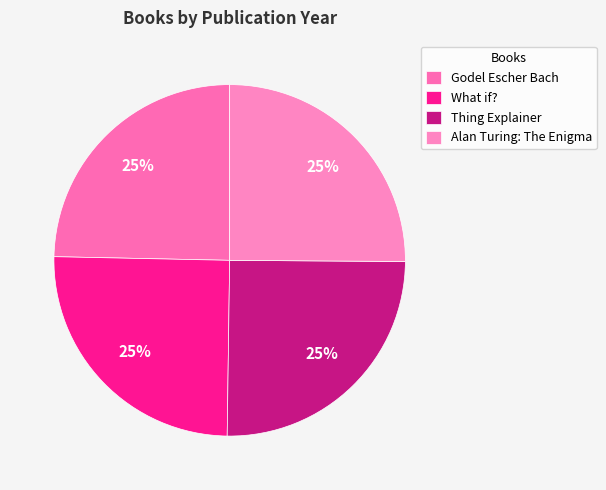

Which has a higher value, Alan Turing: The Enigma or Godel Escher Bach?

Alan Turing: The Enigma